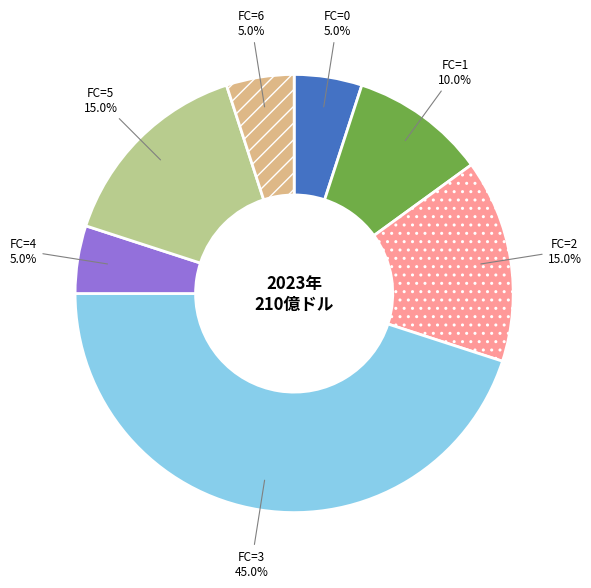

Does any single category account for the majority?

No